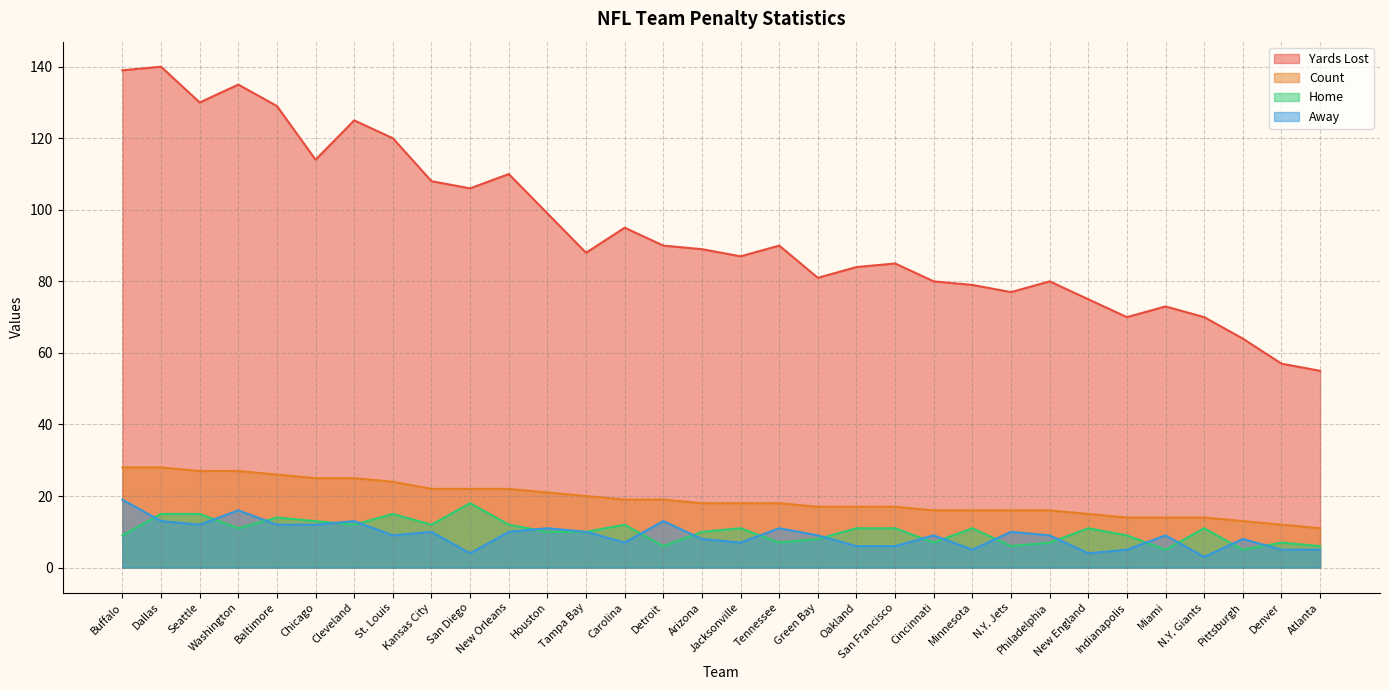

Rank the series at Green Bay from lowest to highest value.

Home, Away, Count, Yards Lost